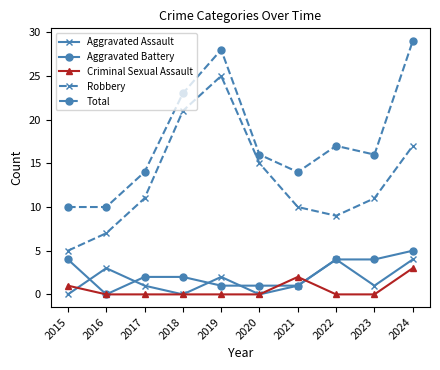

How many interior local valleys does the Robbery series have?

1